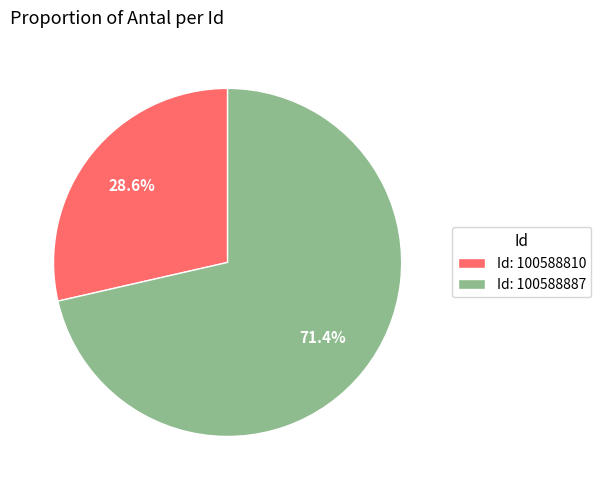

What is the total percentage of Id: 100588887 and Id: 100588810?

100.0%